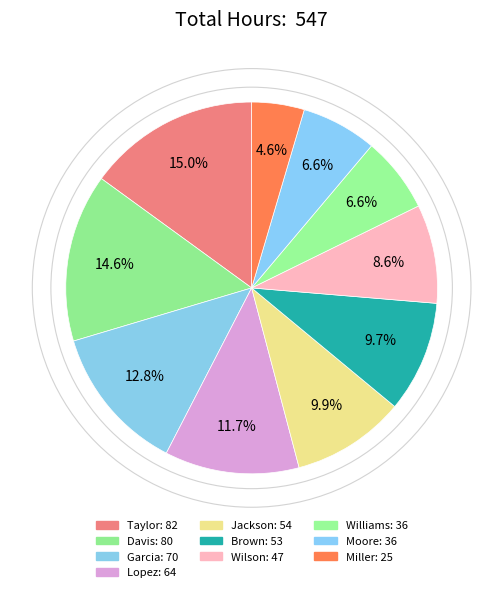

What is the largest slice in the pie chart?

Taylor